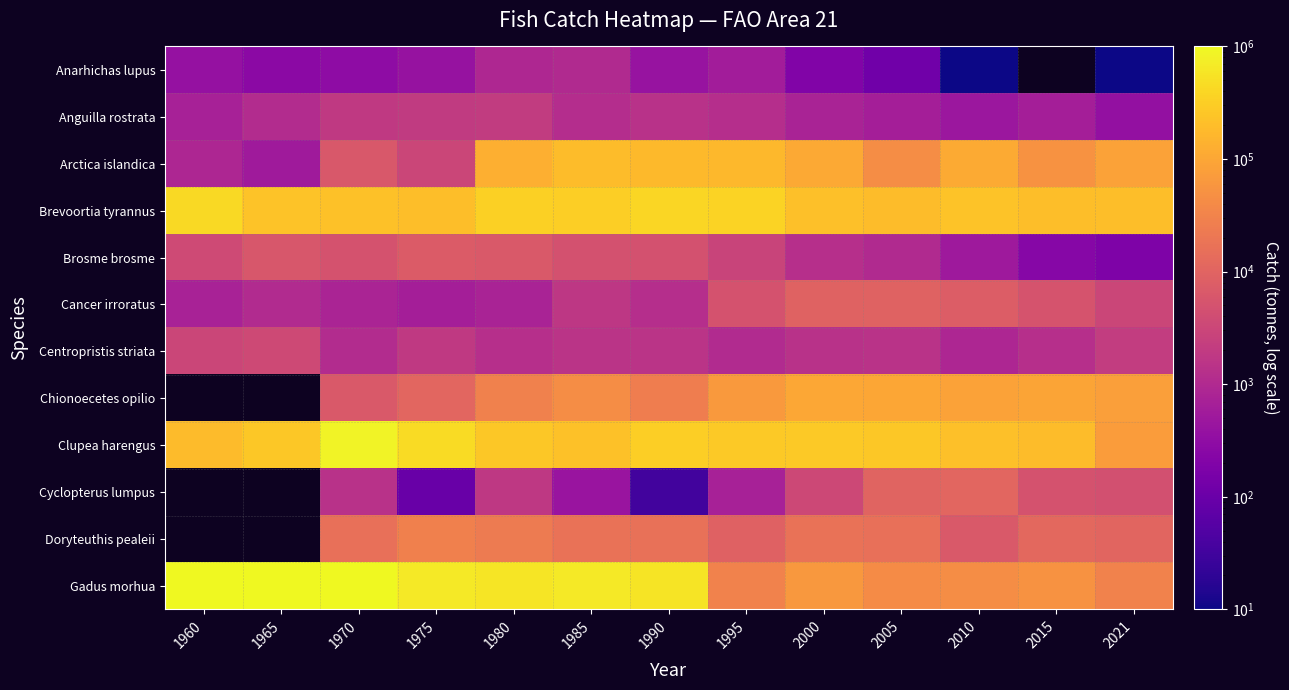

What is the smallest value displayed?

2.9